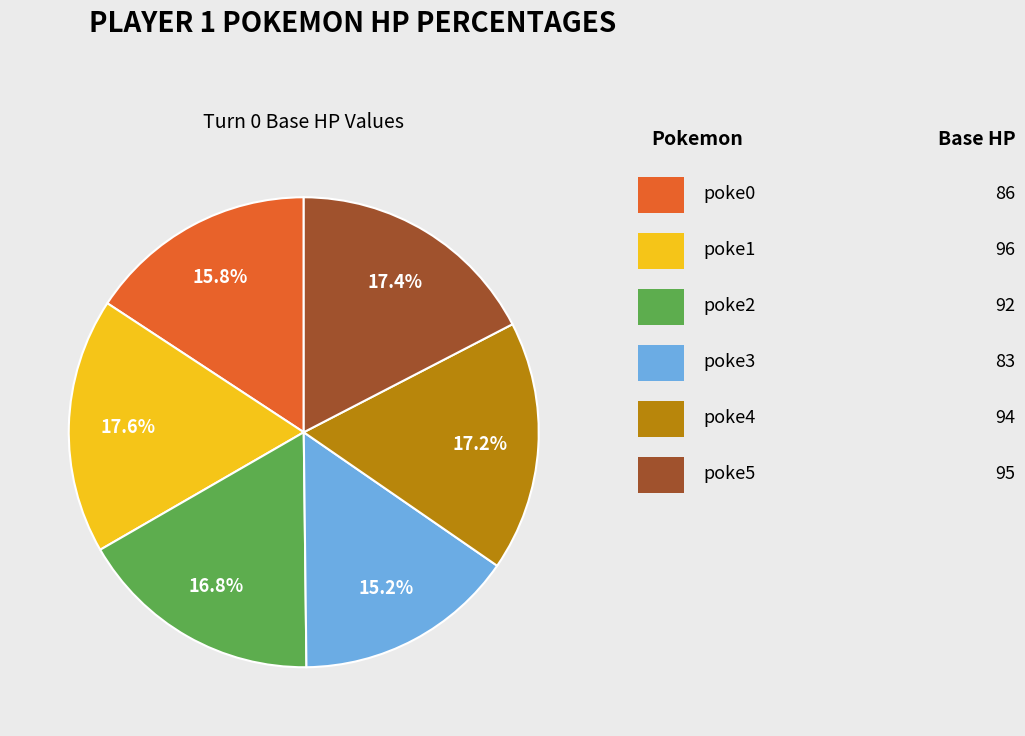

Is there any slice that represents more than half of the pie?

No